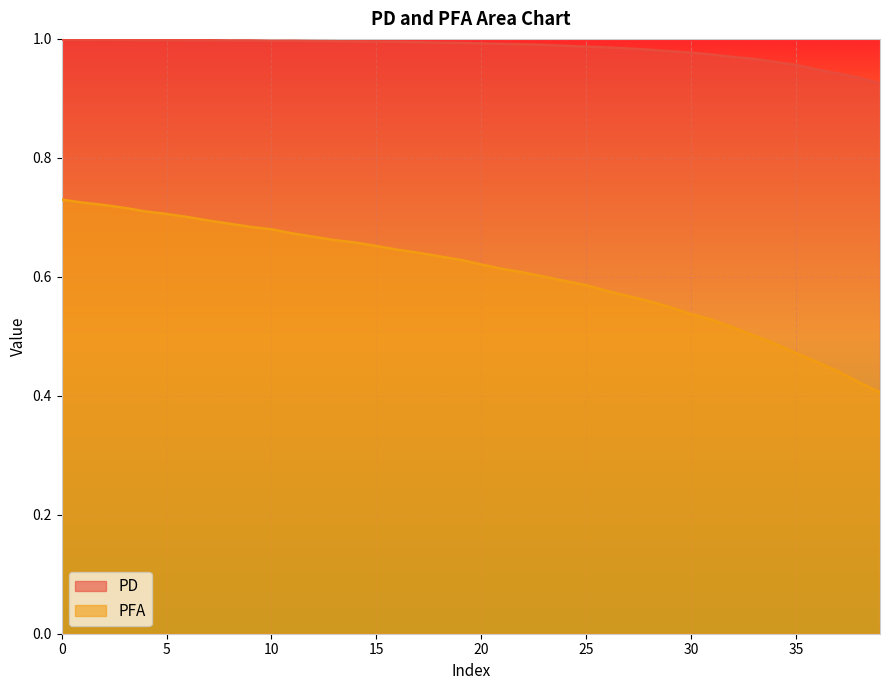

Which series has the widest spread of values?

PFA